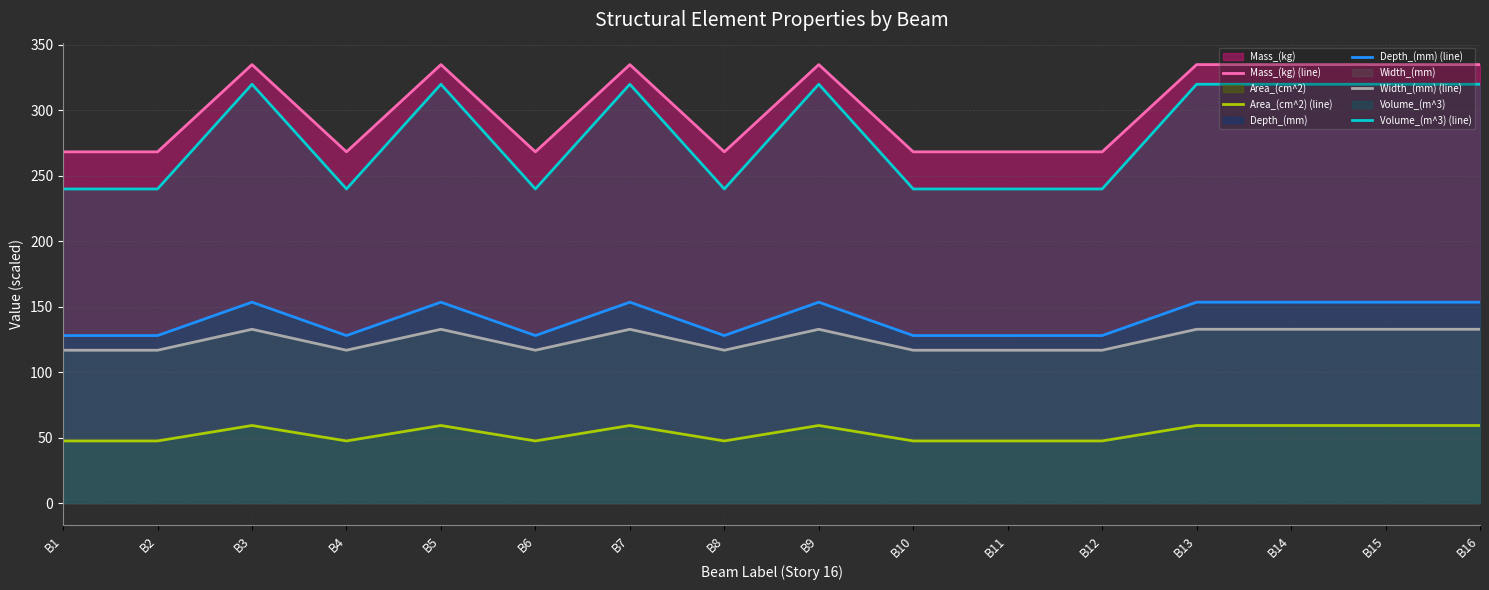

The Area_(cm^2) (line) series shows 29.9 at B11. True or false?

False